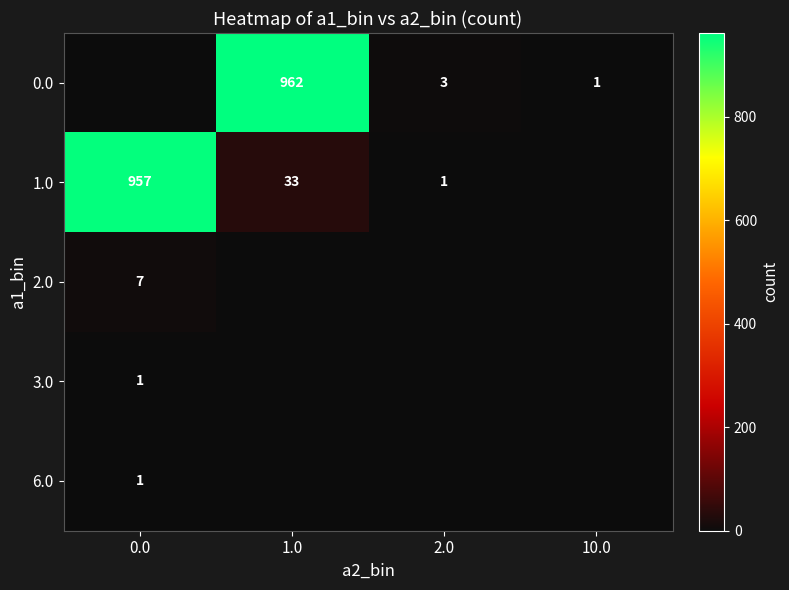

Is it true that 1.0 equals 44 at 1.0?

False